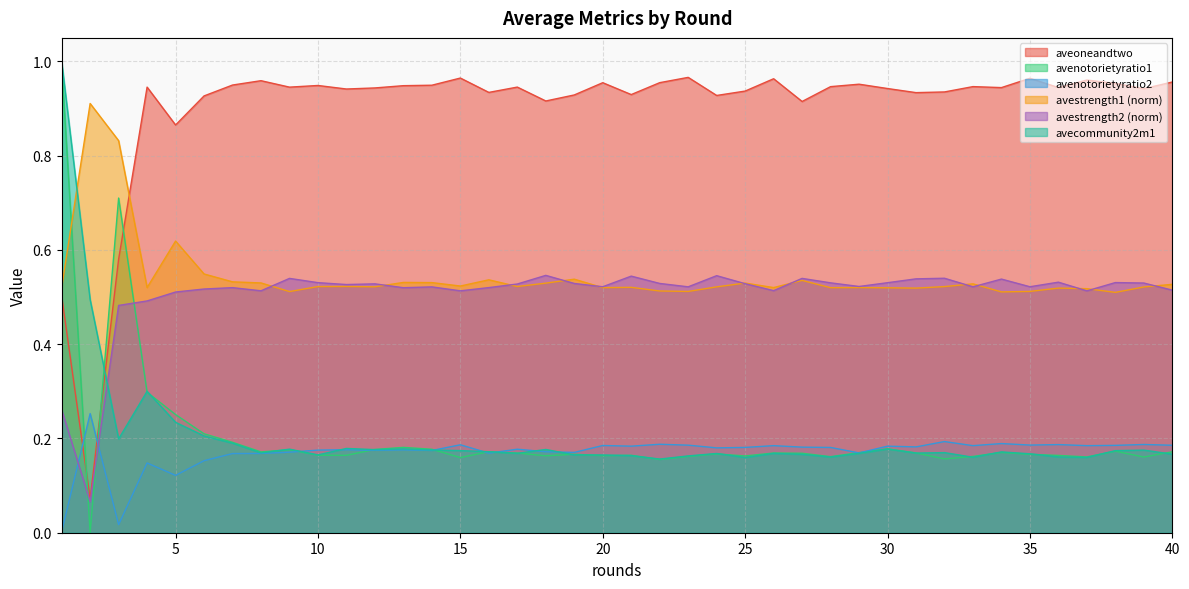

What is the average value of the avestrength2 series?

0.5